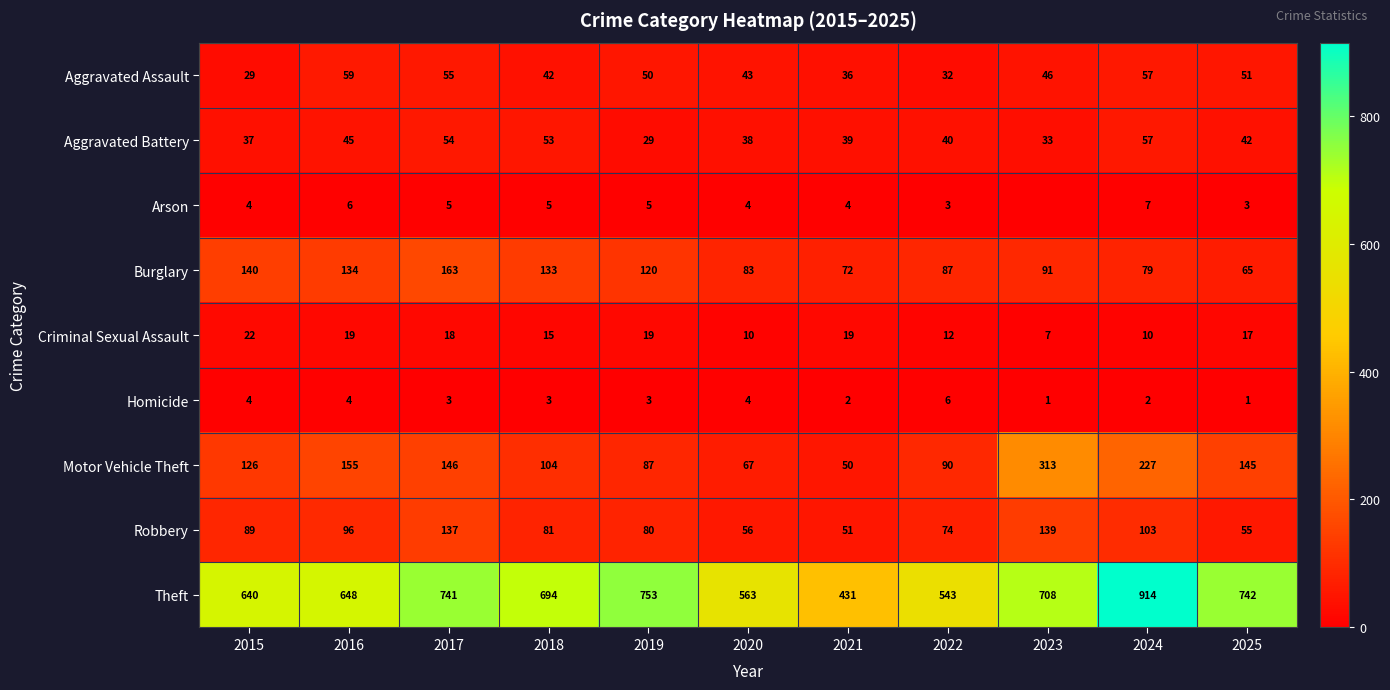

Where does the Homicide series first go above 3?

2015